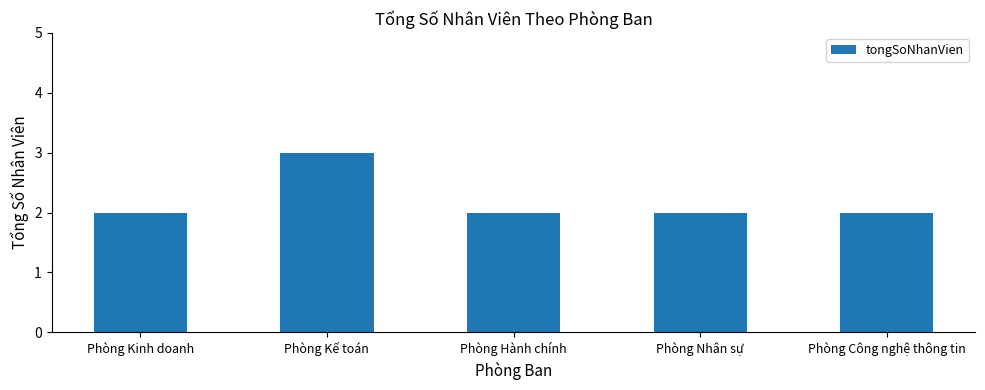

True or false: the data shows 2 at Phòng Kinh doanh.

True